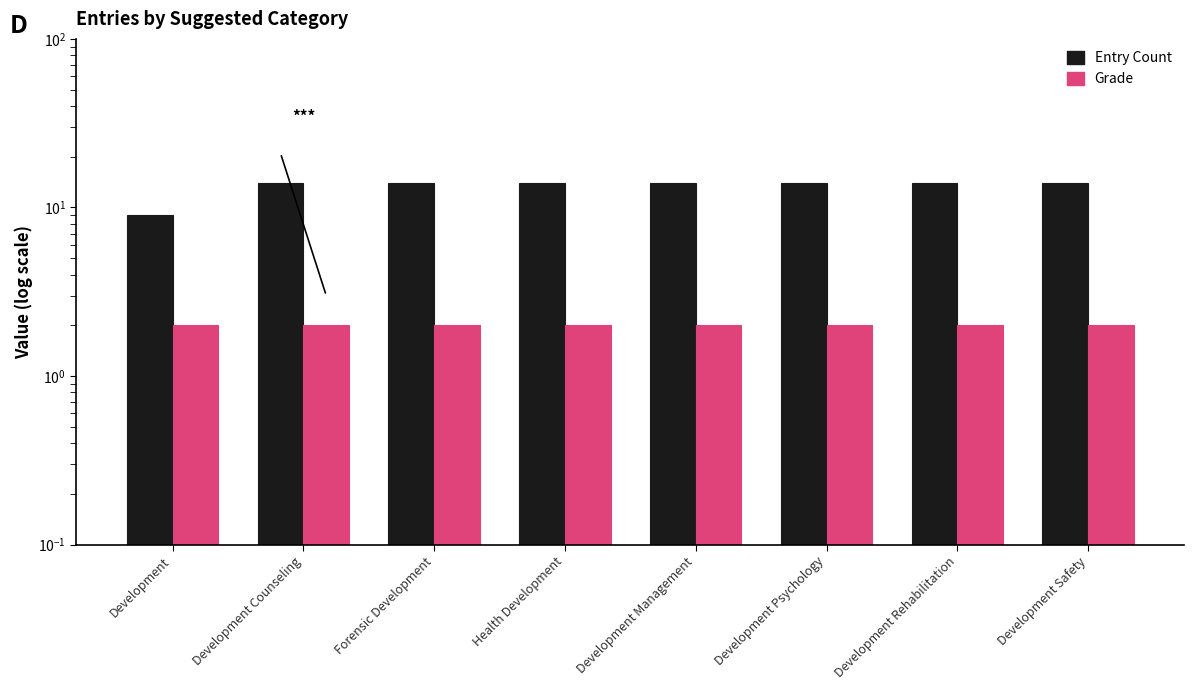

Which series has the largest range (max minus min)?

Entry Count